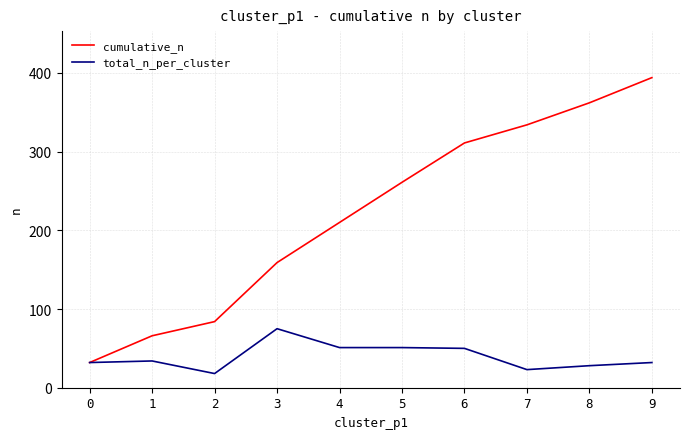

The value of total_n_per_cluster at 9 is 32. True or false?

True